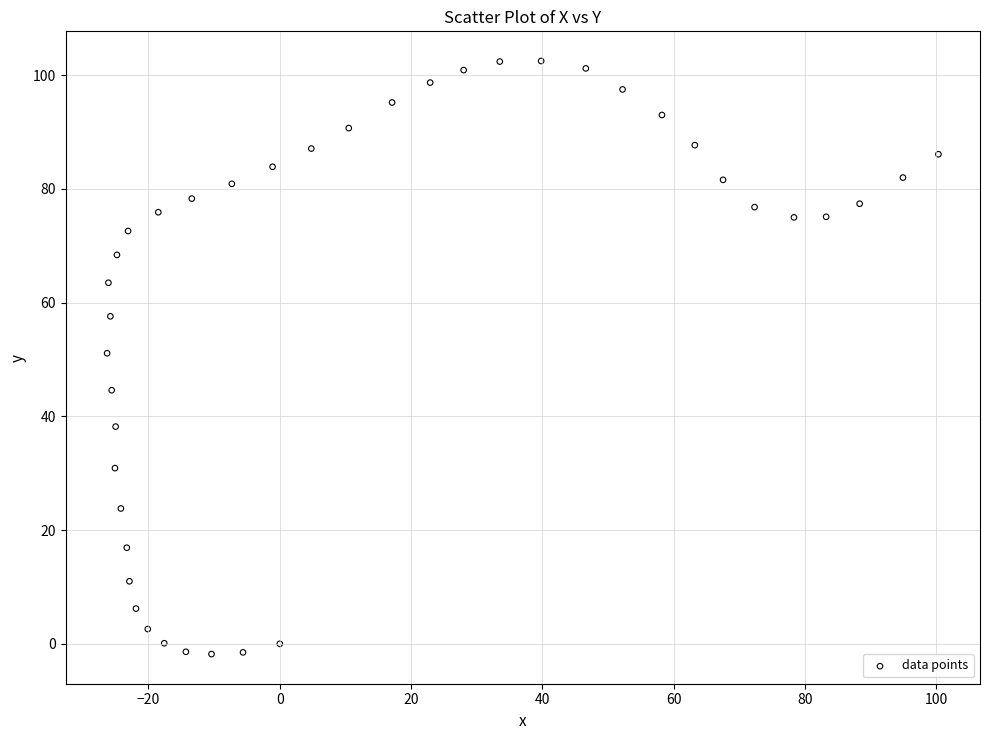

What is the range of X values (max minus min)?

126.6